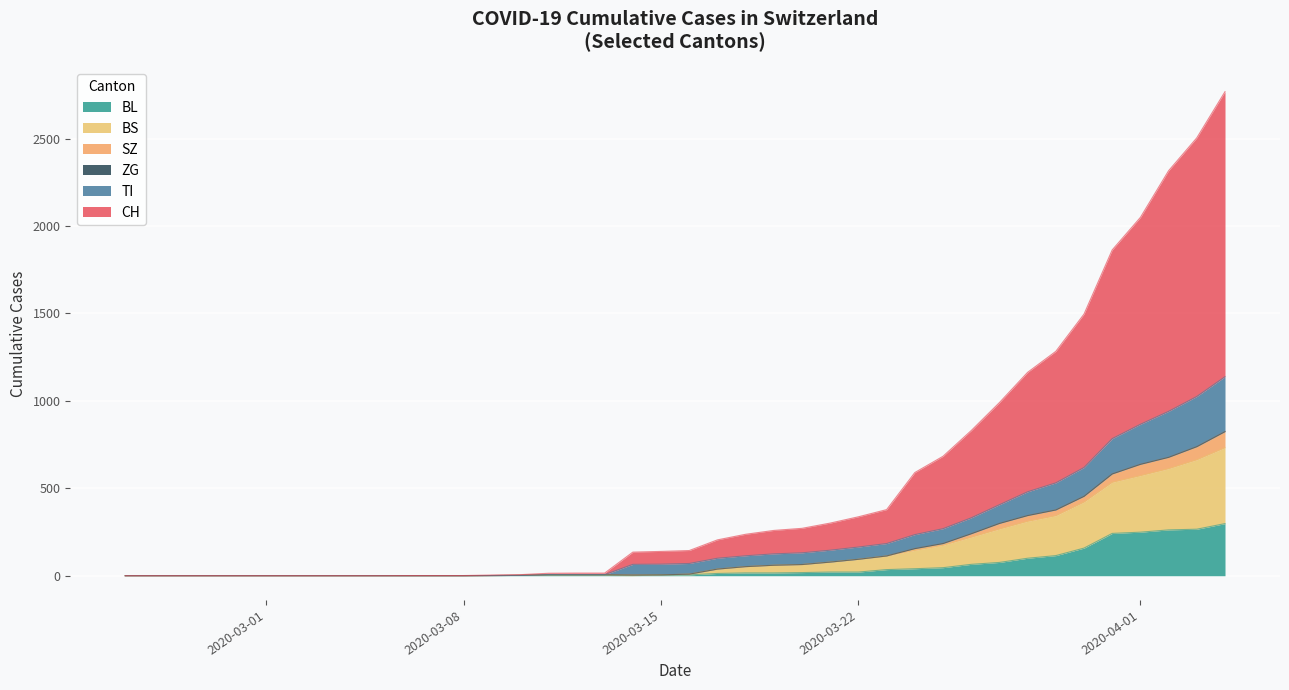

What is the maximum value for BL?

298